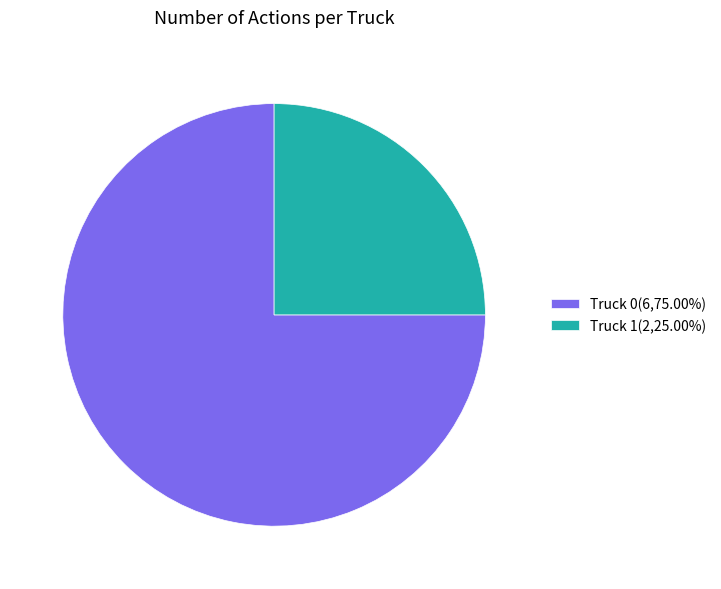

Combined, do Truck 0(6,75.00%) and Truck 1(2,25.00%) account for over 50%?

Yes